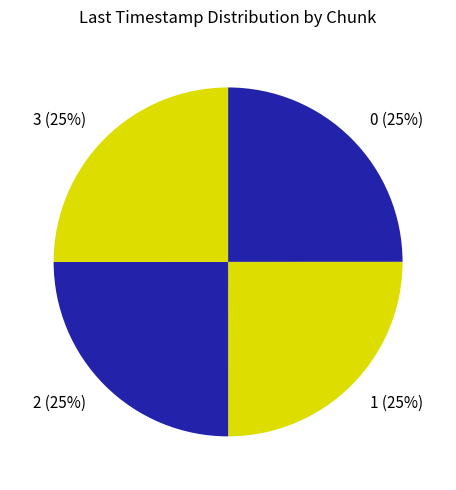

How many slices are in this pie chart?

4